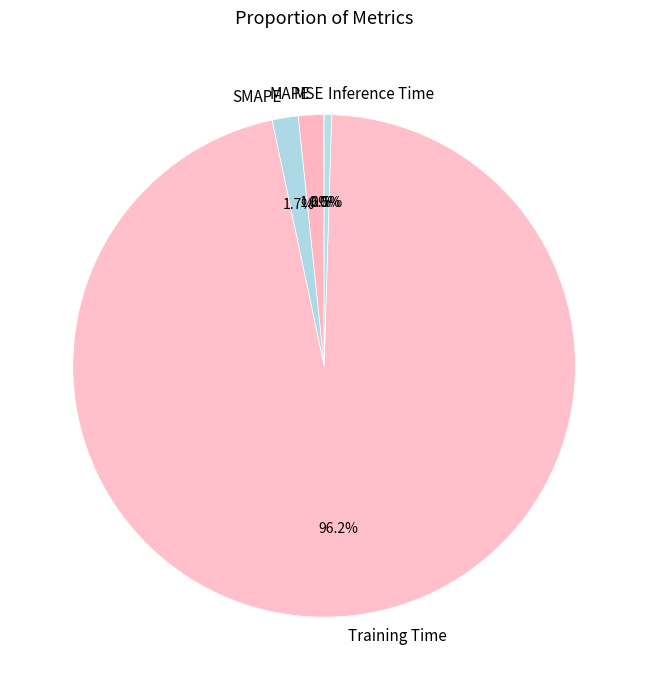

Which category accounts for the majority?

Training Time